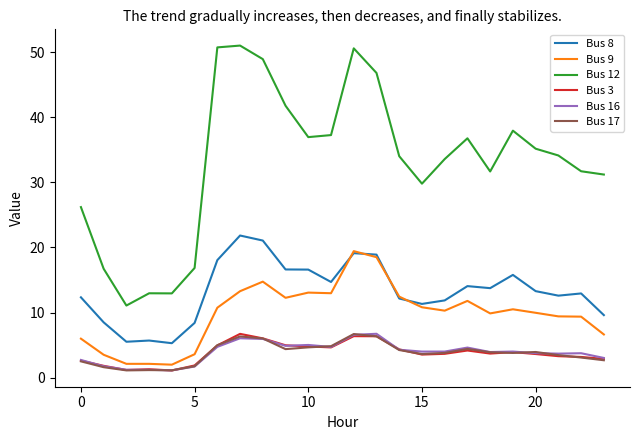

True or false: Bus 8 has more than 0 interior local peaks.

True